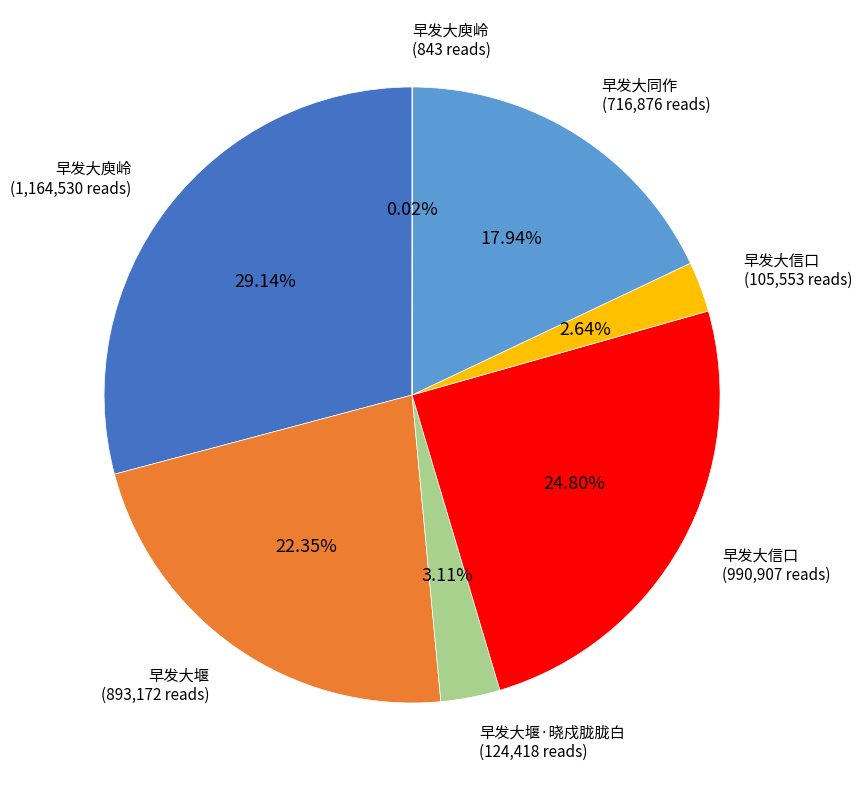

Does any single category account for the majority?

No